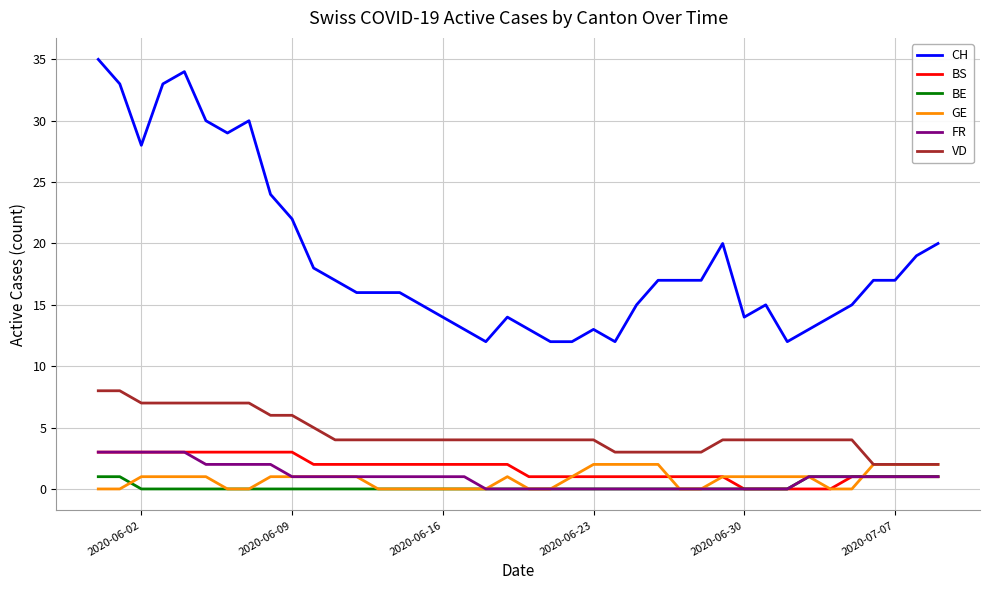

Which series has the widest spread of values?

CH